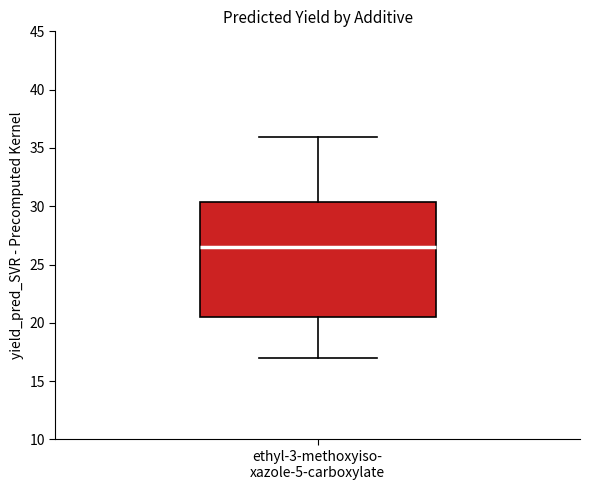

Where does the upper whisker of the box for ethyl-3-methoxyiso- xazole-5-carboxylate end on the y-axis? The values are not printed on the chart, so give them approximately, as read against the axis.

36.0